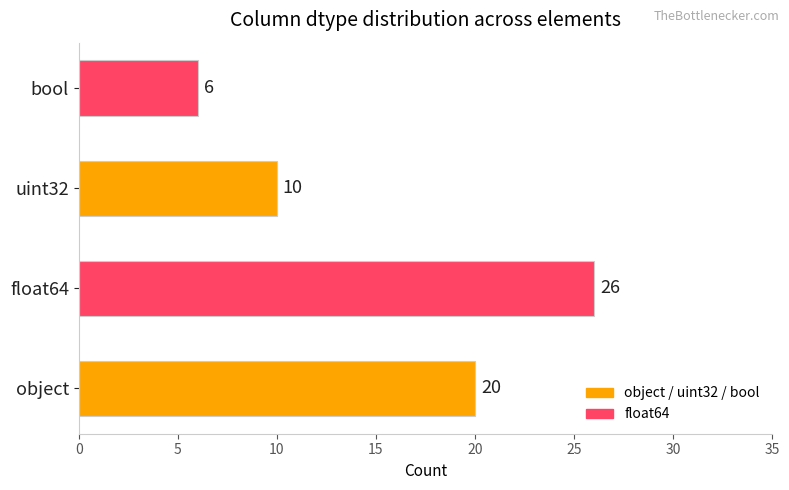

What is the sum of all values?

62